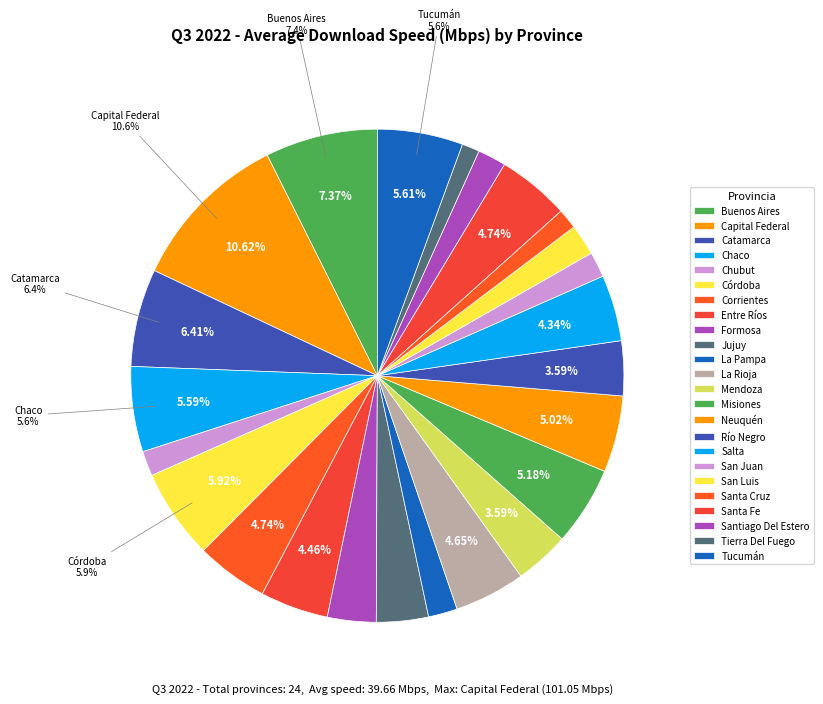

Between Misiones and Formosa, which is larger?

Misiones